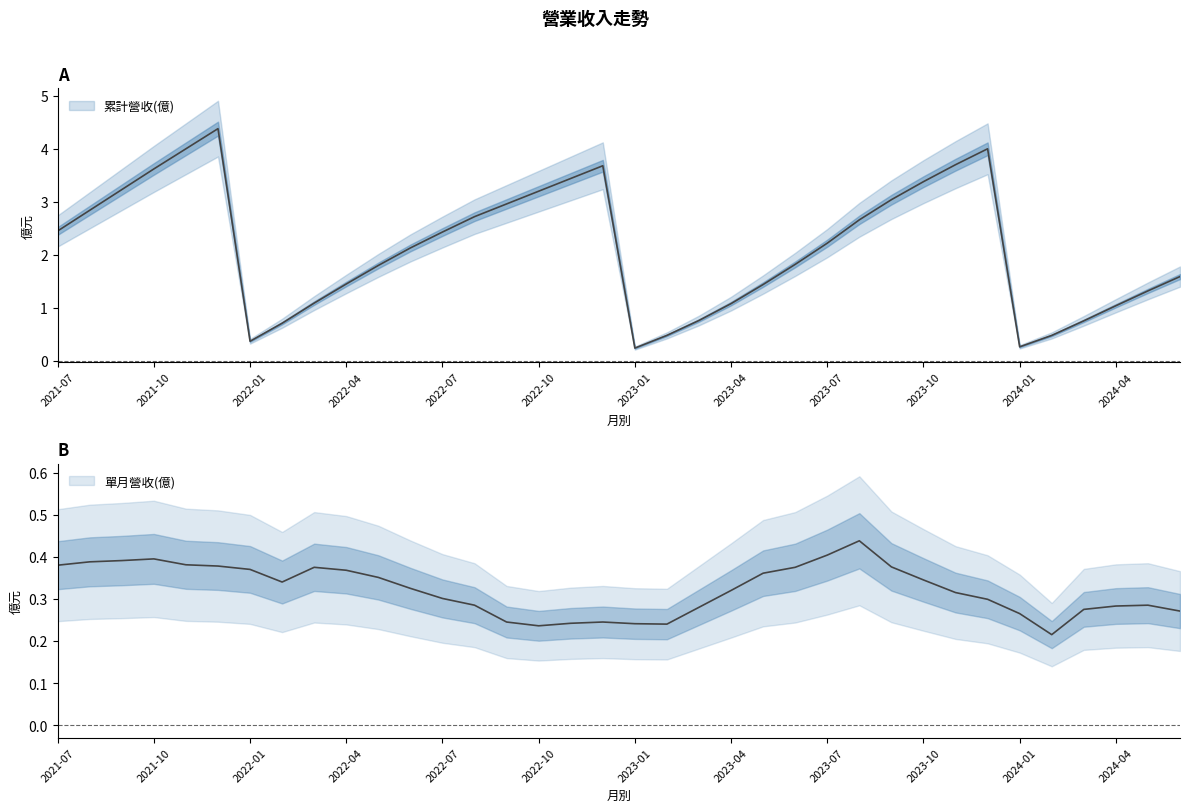

What is the difference between the second highest and minimum values in the 累計營收(億) series?

3.8